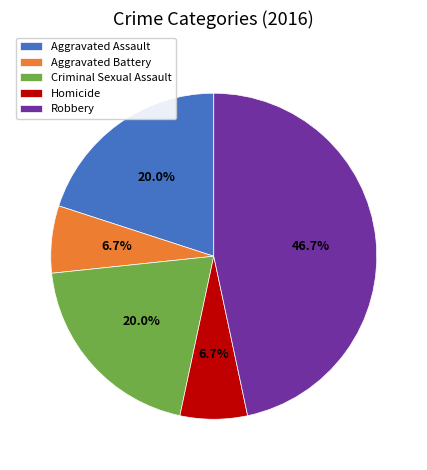

To the nearest percent, what percentage of the pie is Homicide?

7%